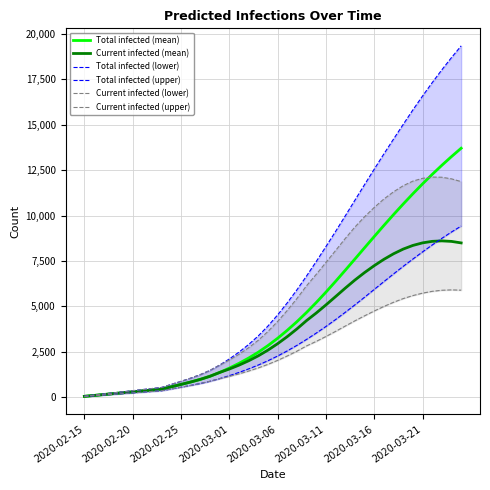

What is the sum of all Current infected (lower) values?

100989